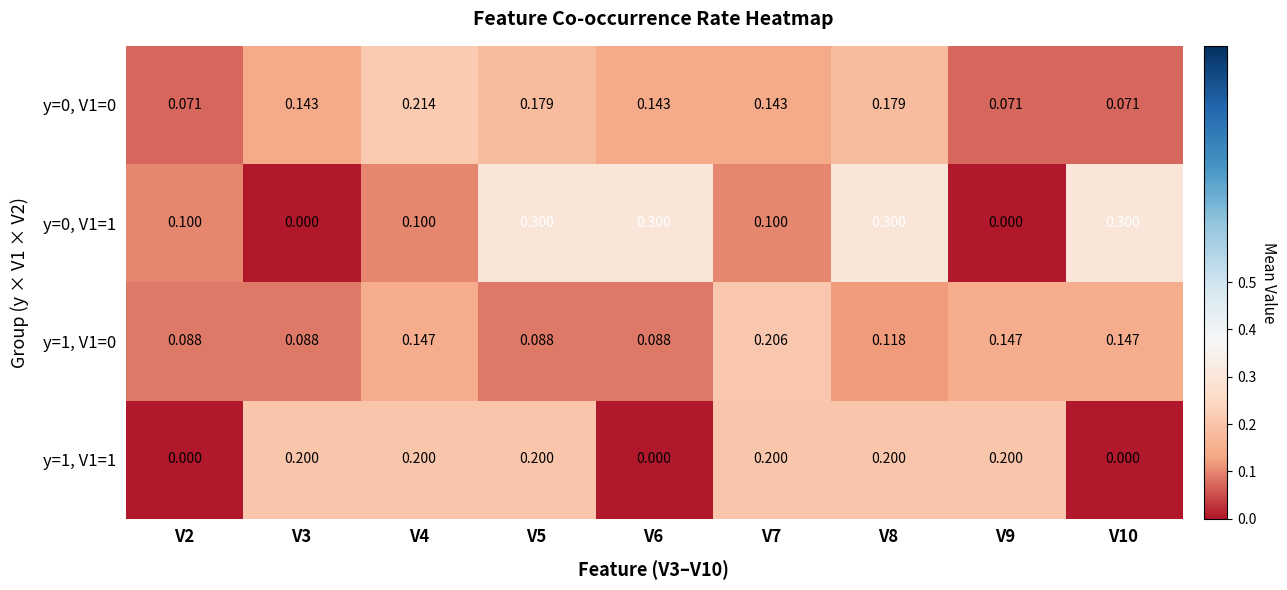

Is the value of y=1, V1=1 at V8 greater than the value of y=1, V1=0 at V10?

Yes